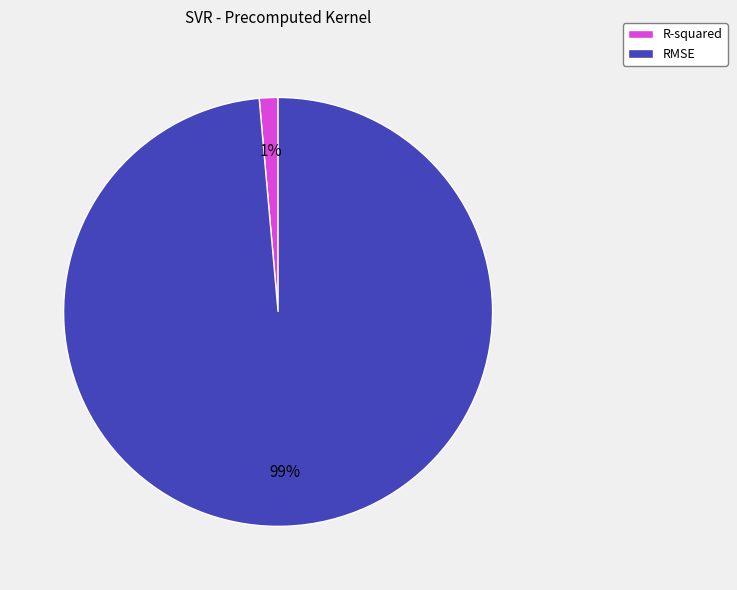

Is RMSE the majority of the pie?

Yes